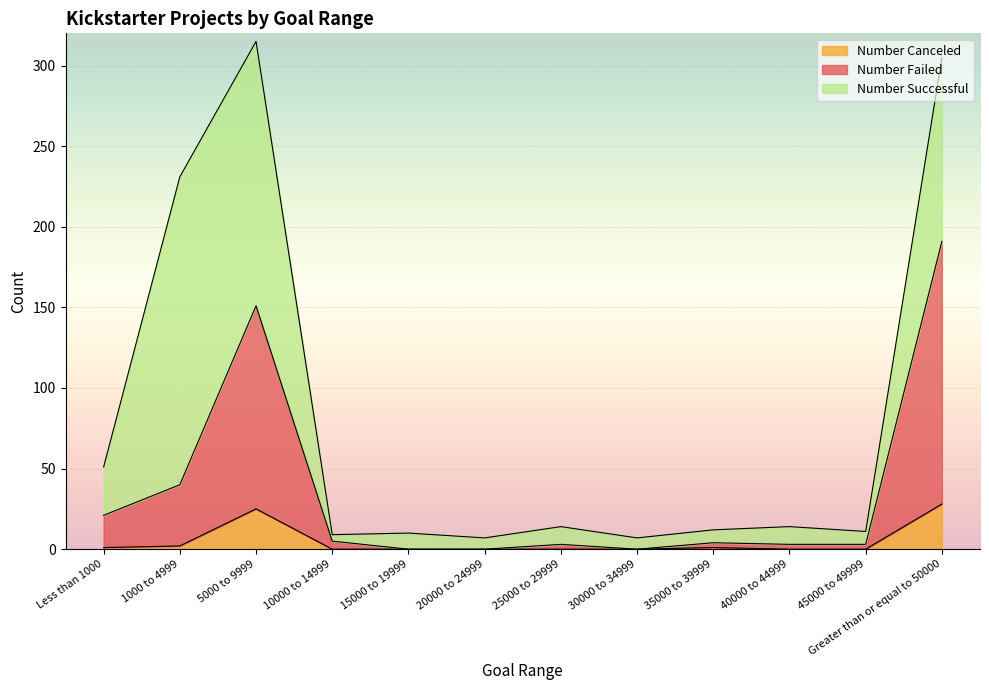

True or false: Number Failed has a value of 8 at 10000 to 14999.

False